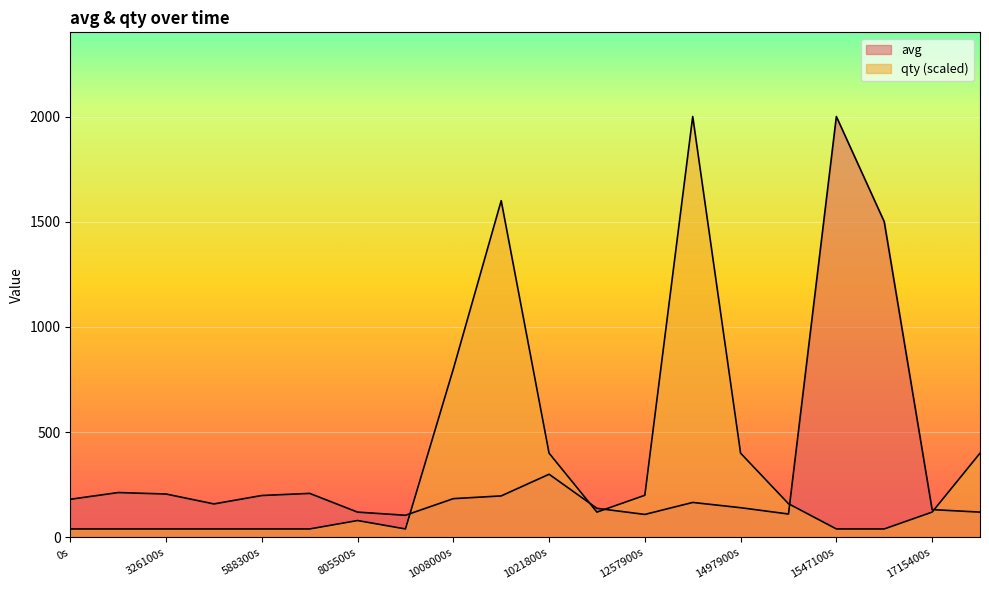

Which has a higher value, 1575932400 or 1576760100?

1576760100